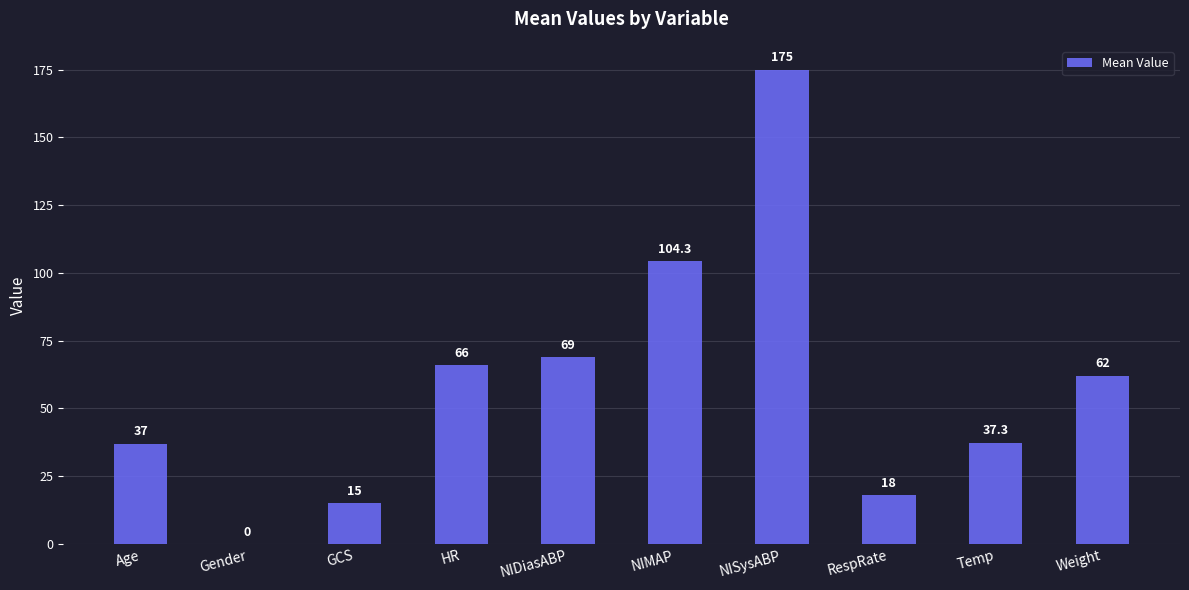

What is the ratio of the value at Temp to the value at GCS?

2.5